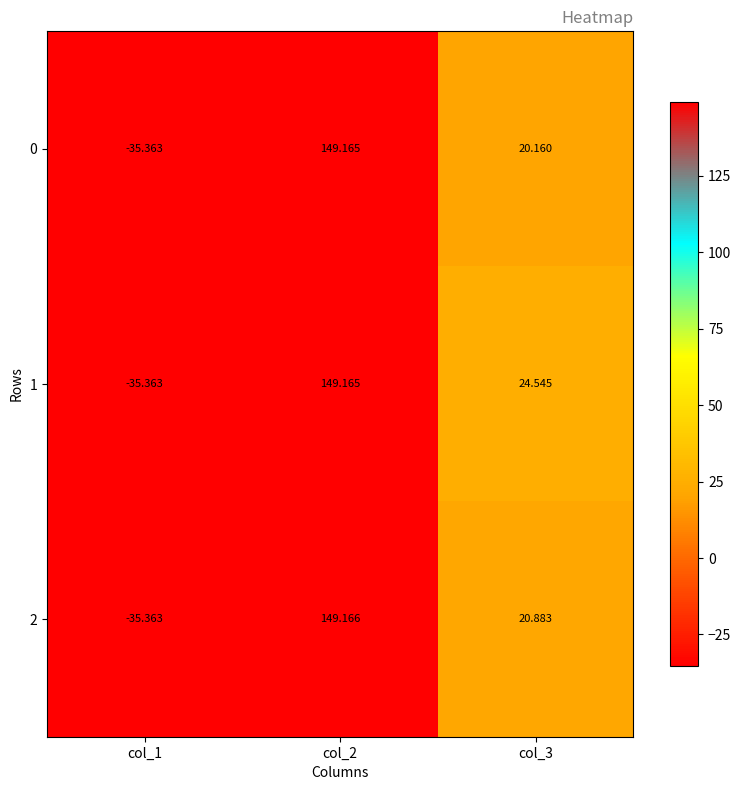

Which category has the lowest value across all series?

col_1